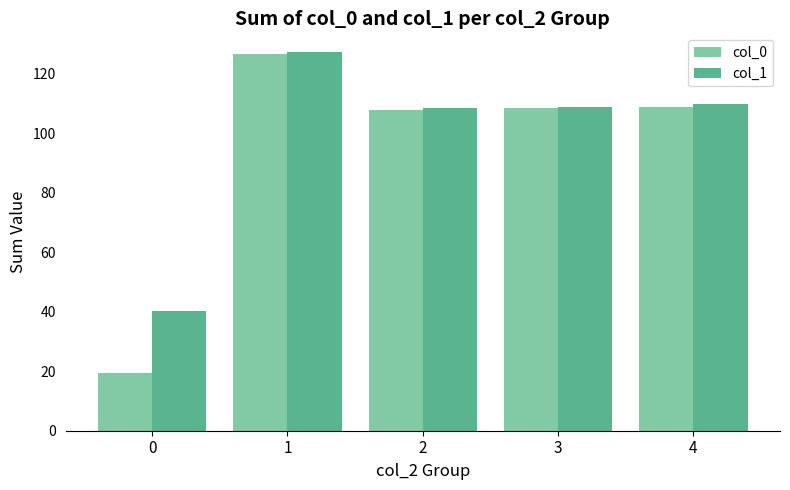

What is the spread (max minus min) of values at 4?

0.8